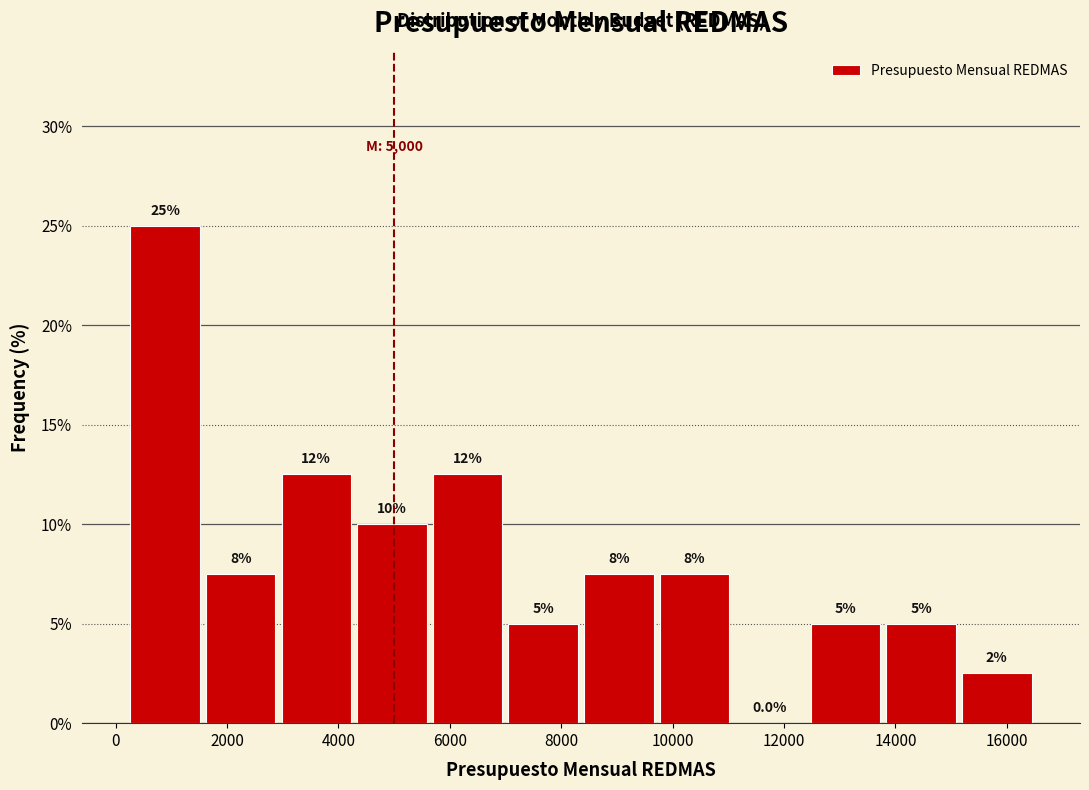

Which range on the x-axis has the tallest bar?

200 to 1600